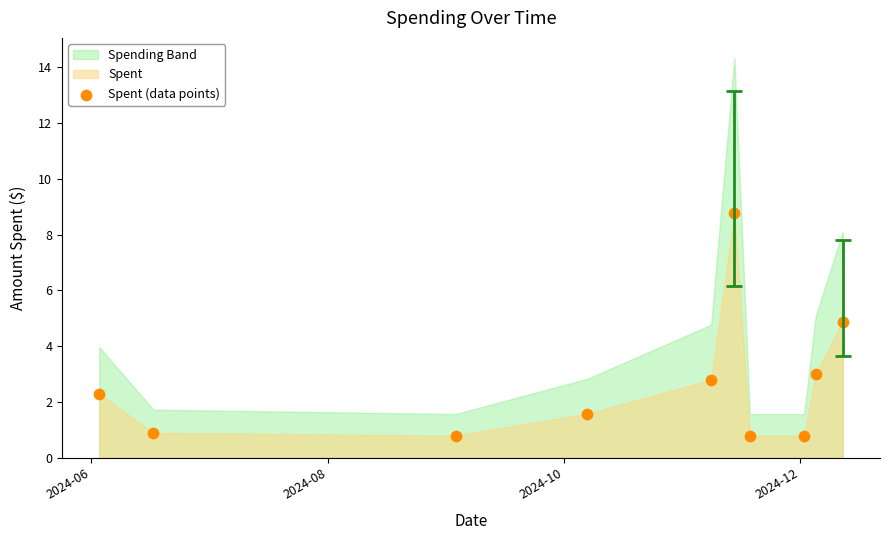

What is the average Y value?

2.7